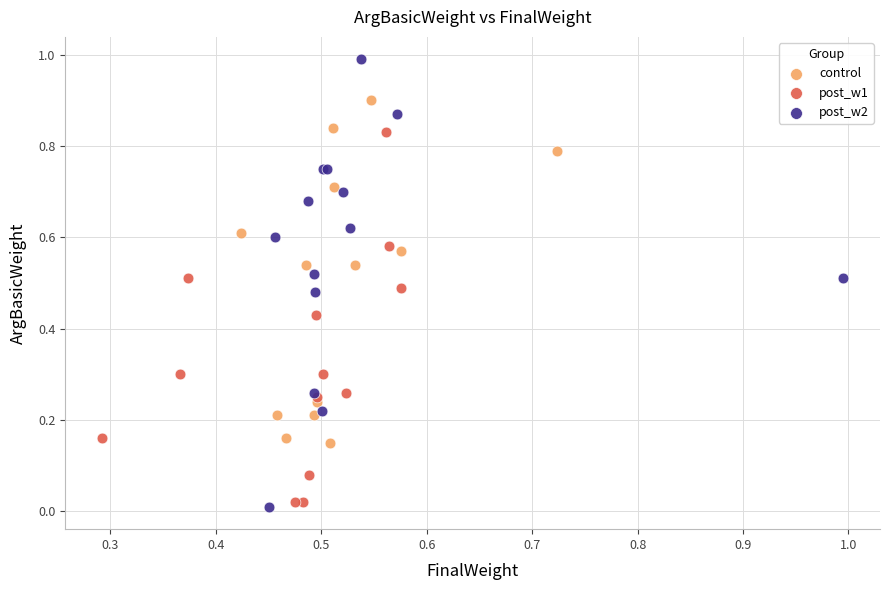

Which series has the largest Y range (max minus min)?

post_w2